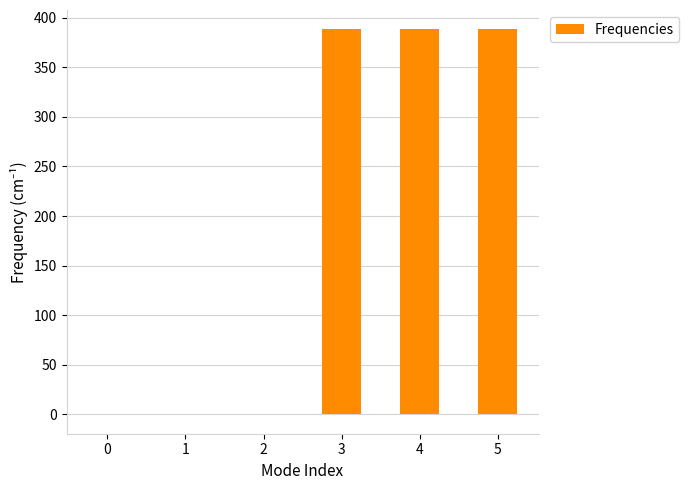

Are the bars horizontal?

No